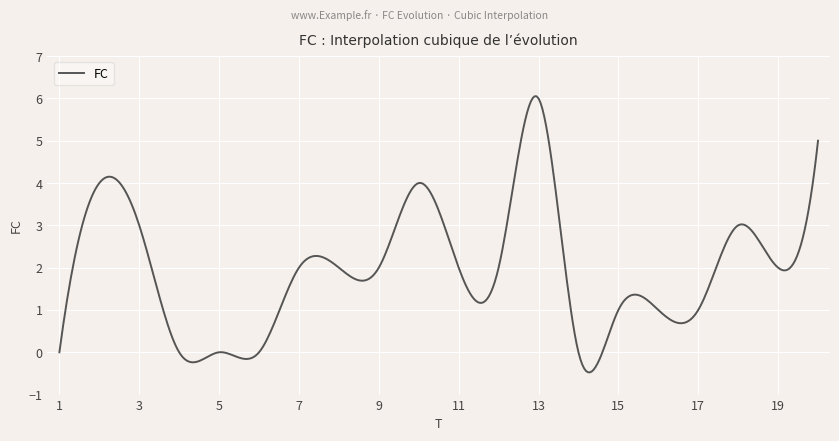

What is the greatest value displayed?

6.1